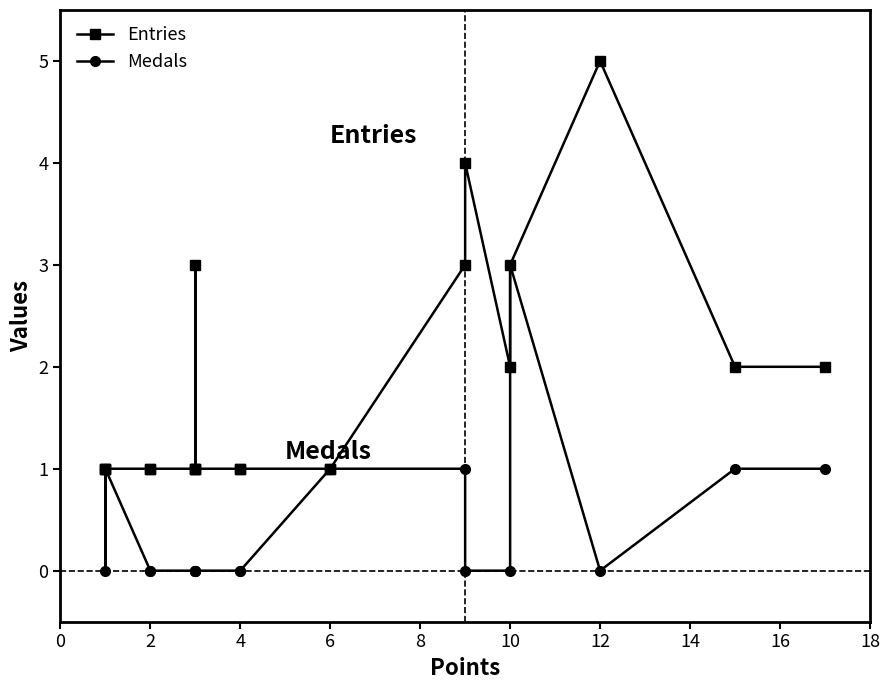

In Entries, how many points are lower than both neighbors (excluding endpoints)?

1